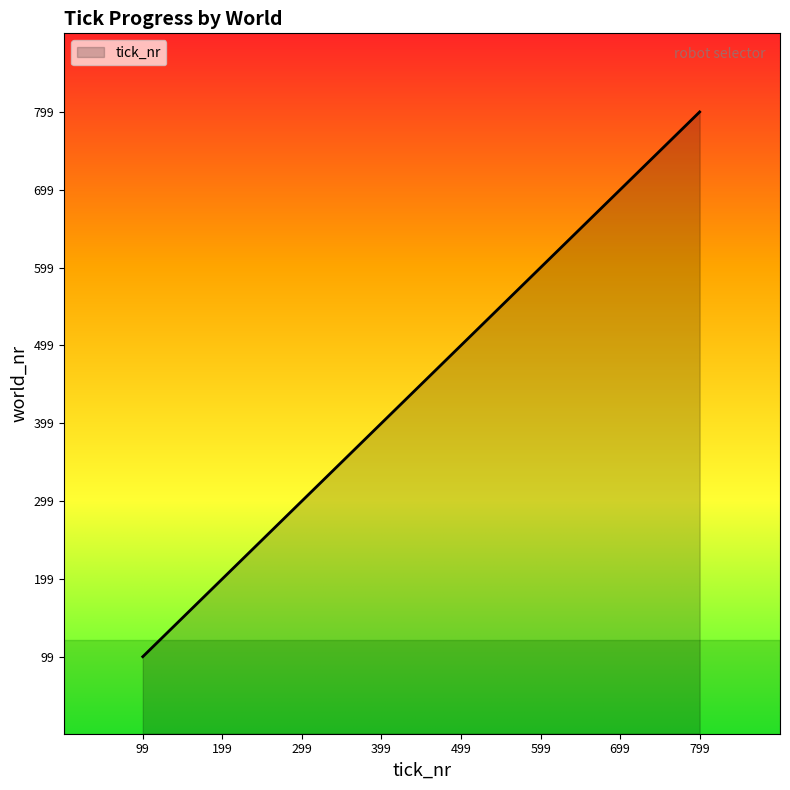

List the labels in order of value, smallest first.

99, 199, 299, 399, 499, 599, 699, 799